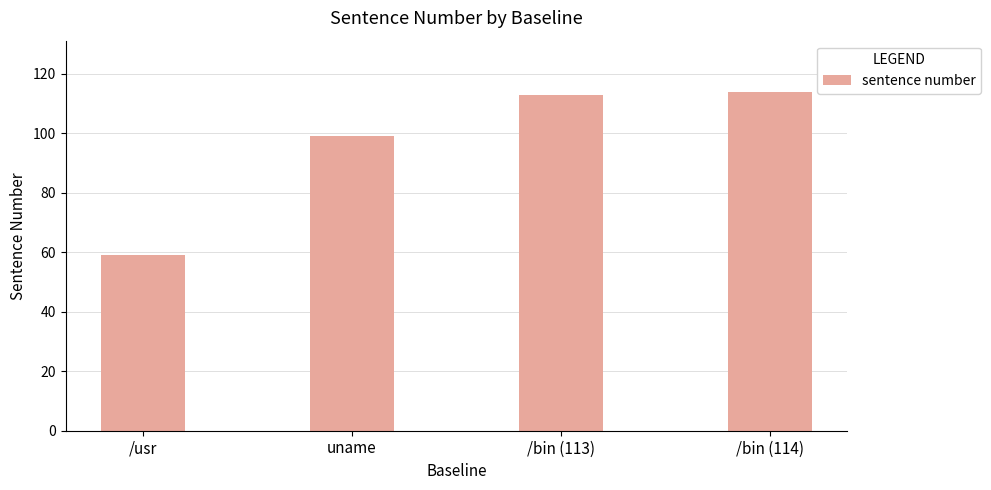

What value does the data have at uname, to the nearest 10?

100